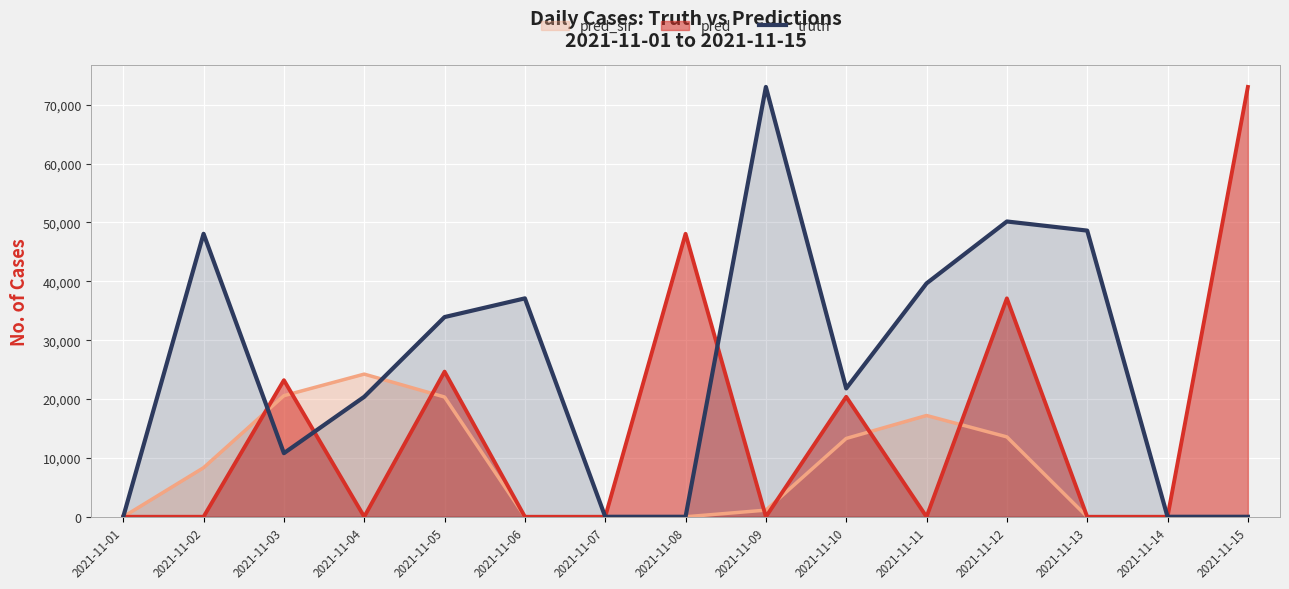

At which category does the chart reach its peak across all series?

2021-11-09